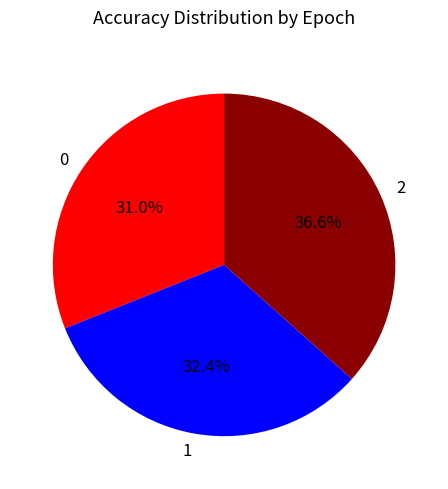

Is there a majority slice in this chart?

No